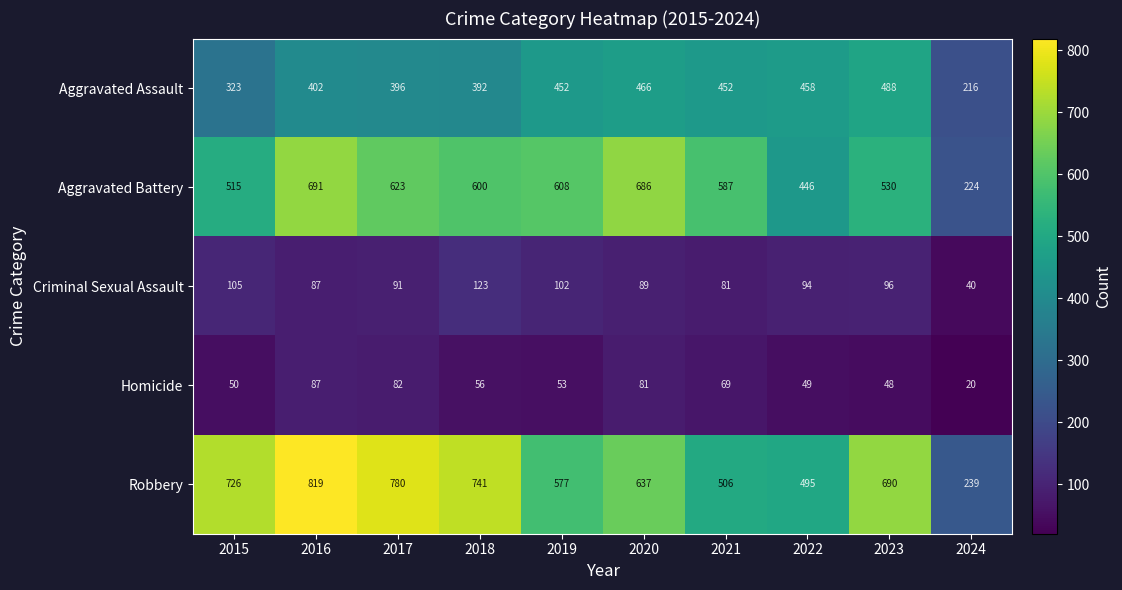

Which series has the largest range (max minus min)?

Robbery